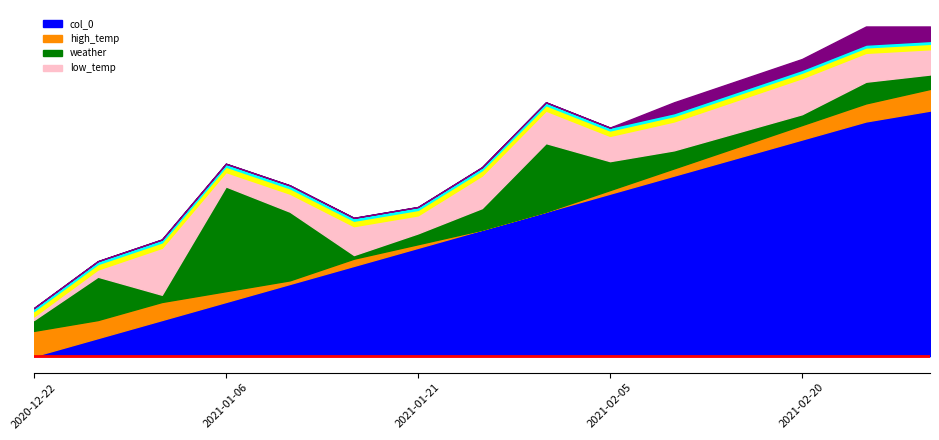

Reading left to right, extract all data points from this chart.

col_0: 0	5	10	15	20	25	30	35	40	45	50	55	60	65	68
high_temp: 7	5	5	3	1	2	1	0	0	1	2	3	4	5	6
weather: 3	12	2	29	19	1	3	6	19	8	5	4	3	6	4
low_temp: 1	2	13	4	5	8	5	9	9	7	8	9	10	8	7